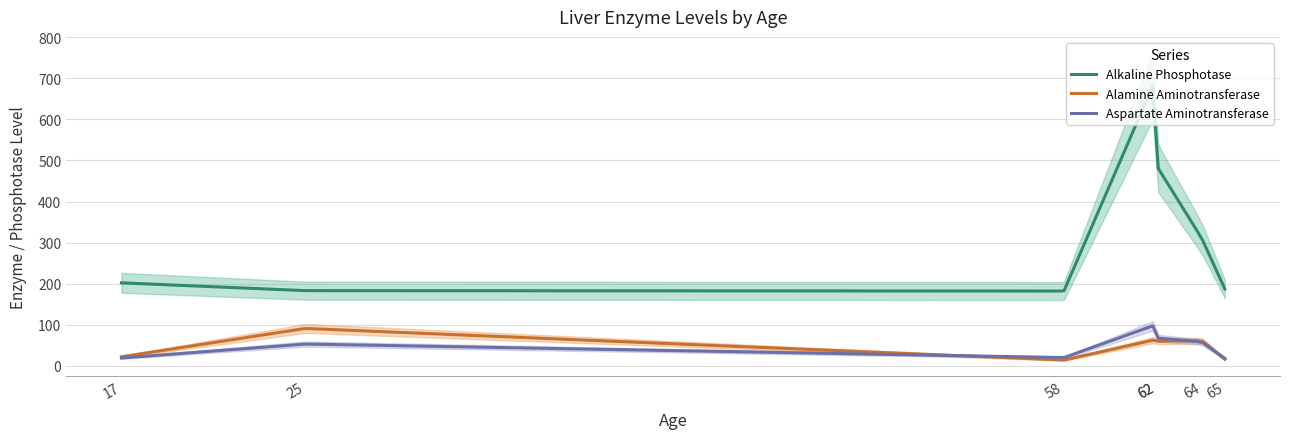

Is it true that Alkaline Phosphotase equals 91 at 58?

False